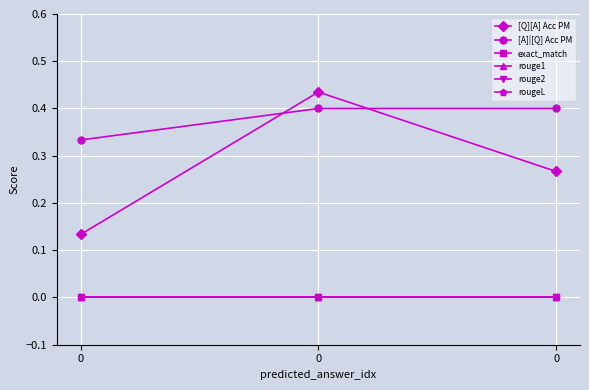

Does the chart have visible grid lines?

Yes